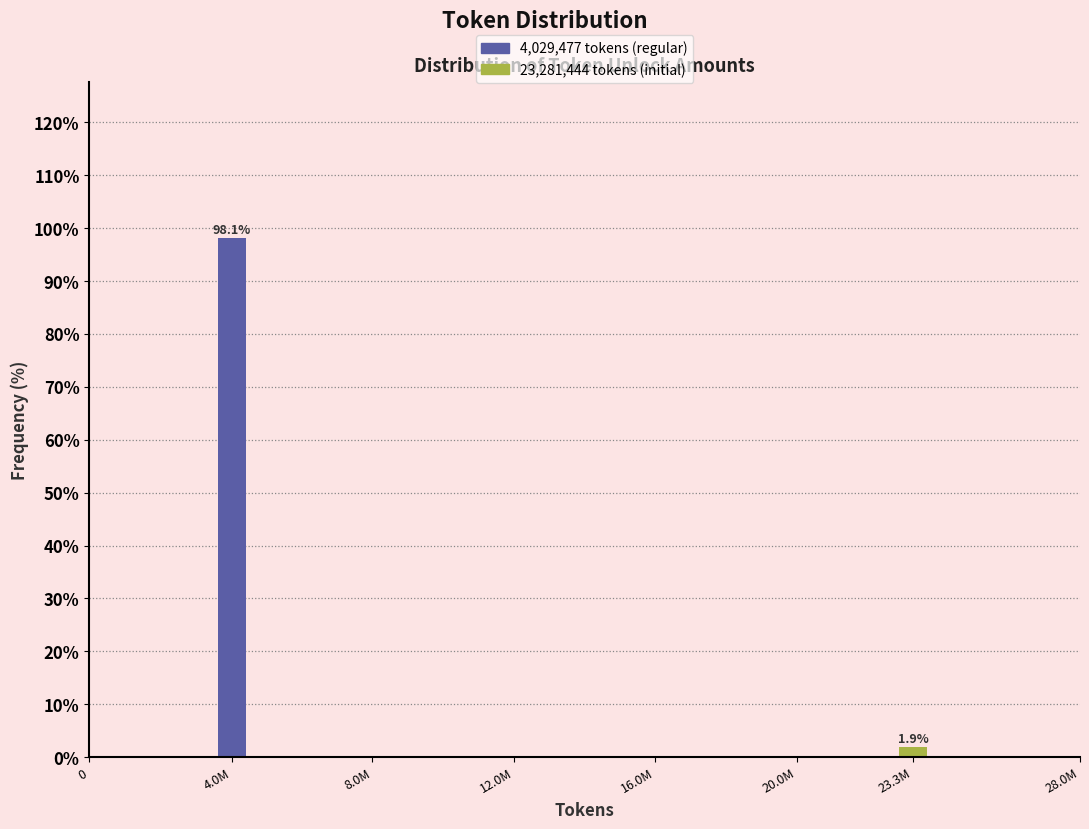

Reading left to right, list all the values displayed in this chart.

4.0M=98.1	23.3M=1.9